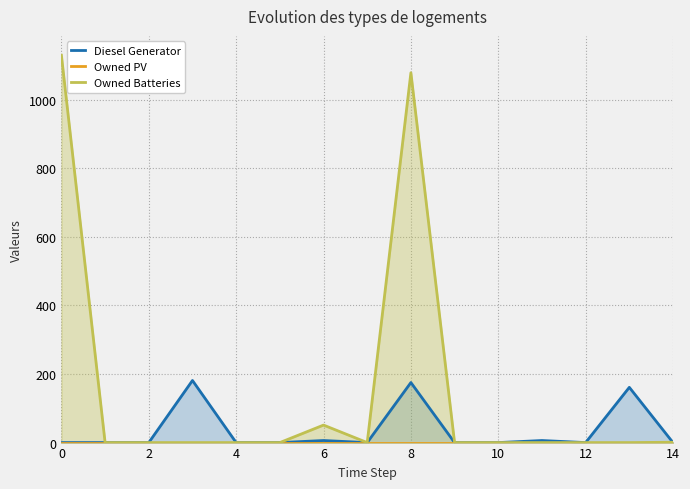

What is the label of the 9th point from the left?

8